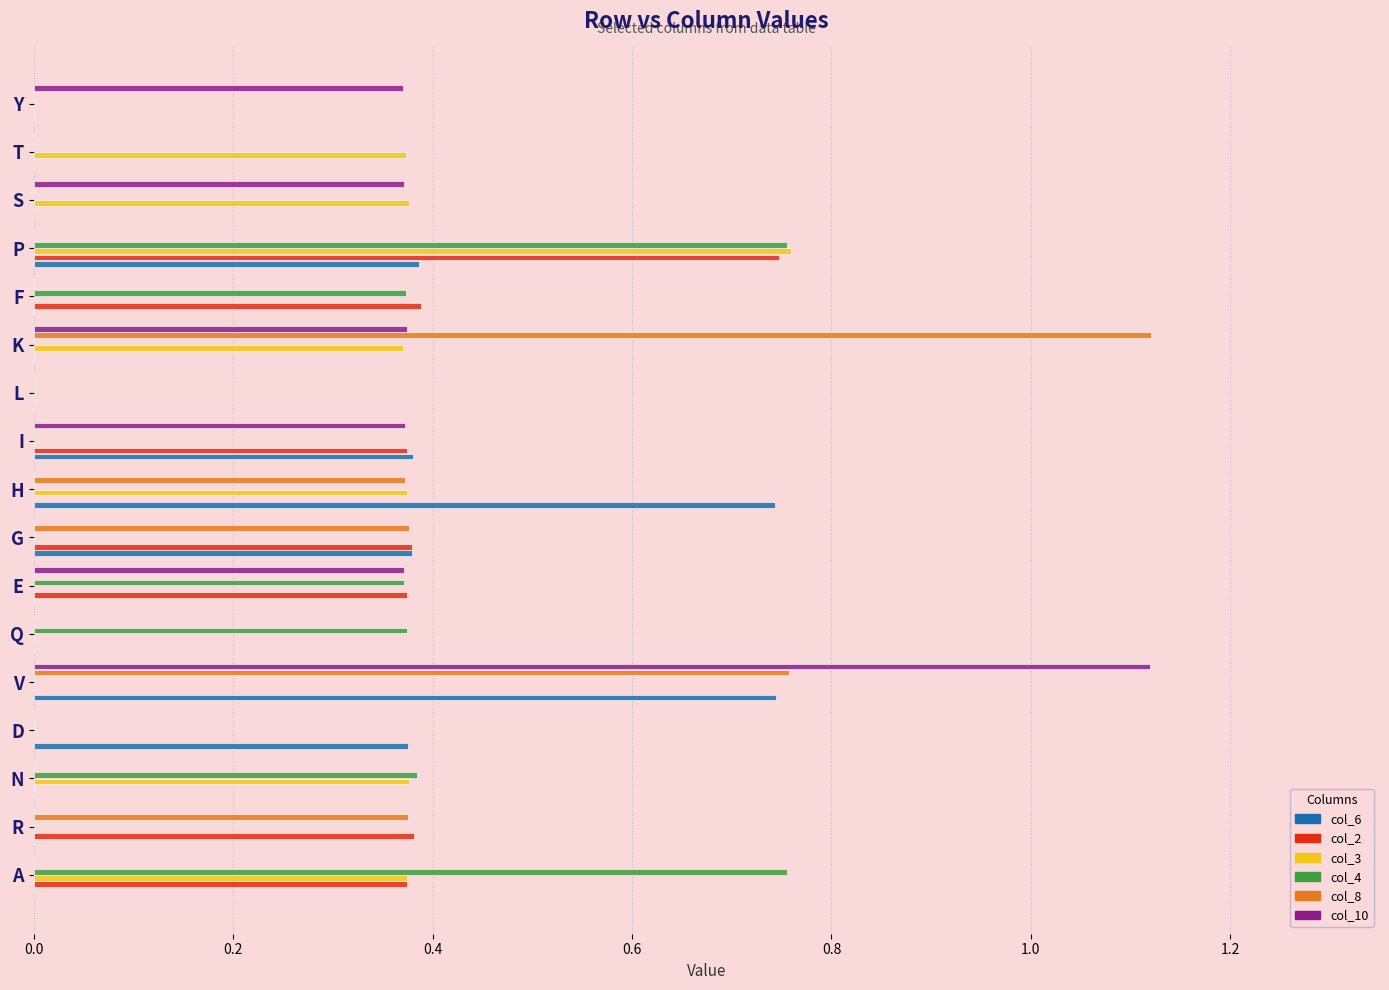

Is it true that col_6 equals 0.0 at A?

True